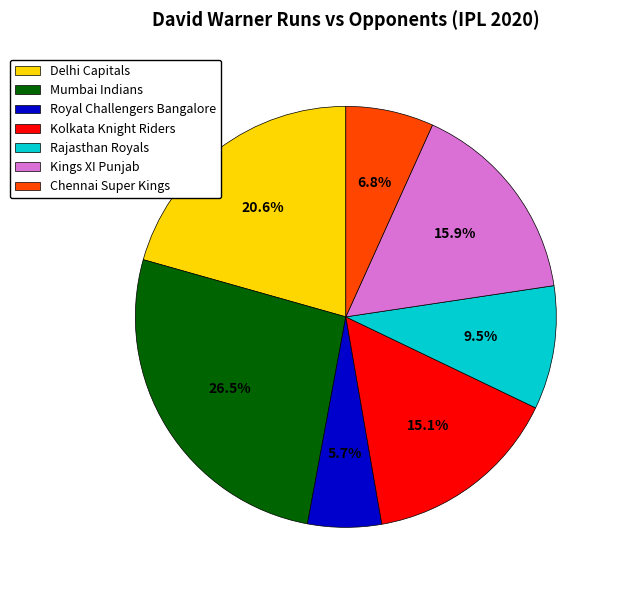

How many segments does this pie chart have?

7